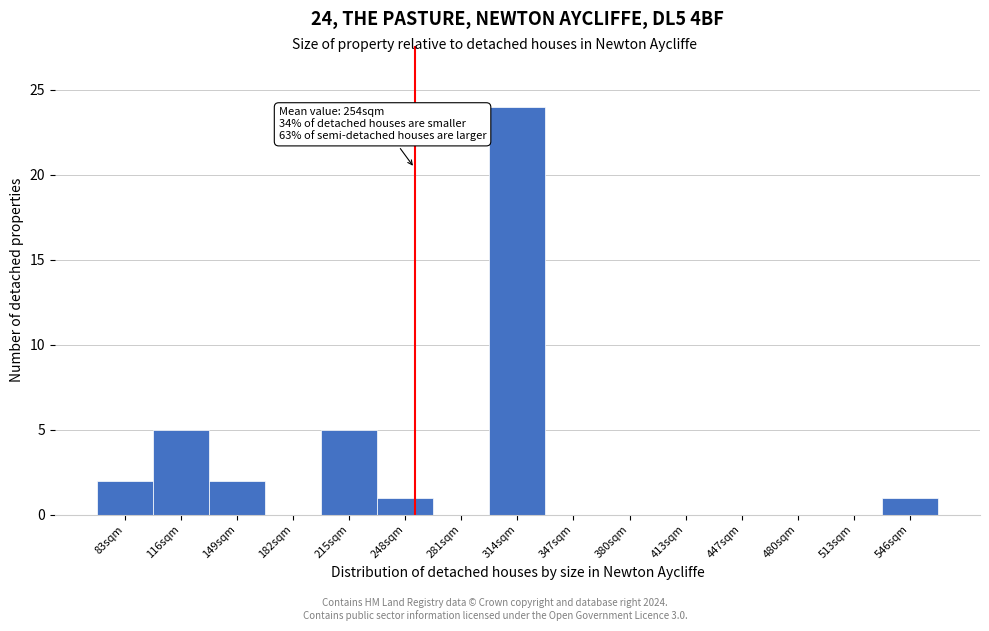

Which range on the x-axis has the tallest bar?

300 to 330